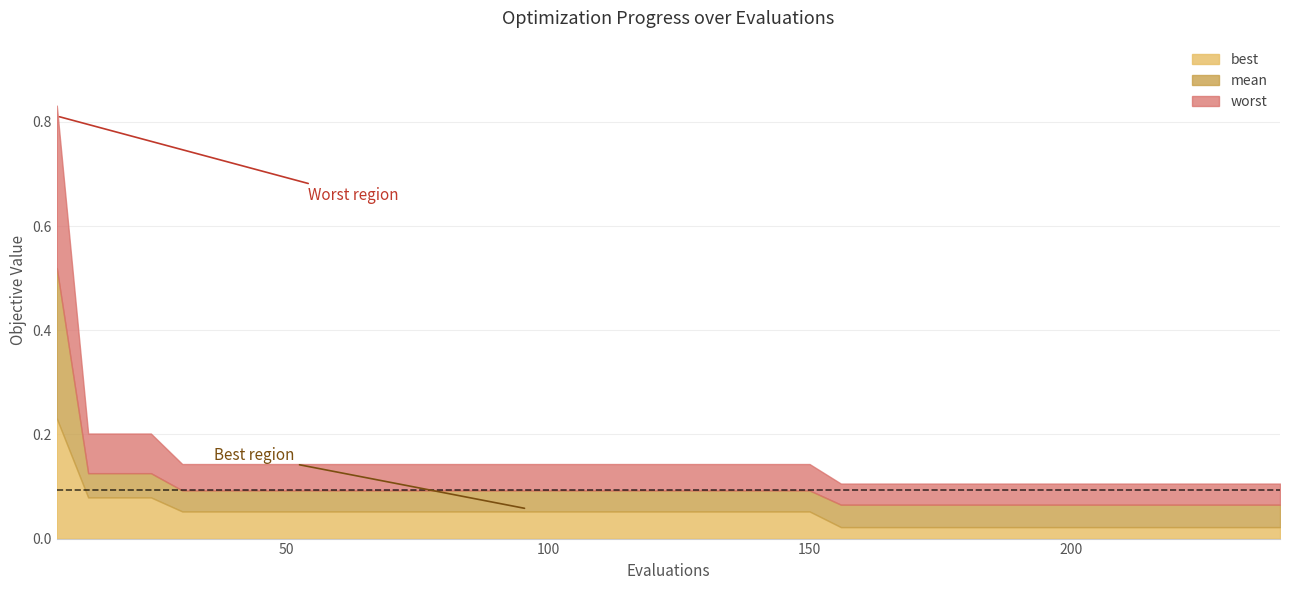

At how many categories does at least one series exceed 0?

40